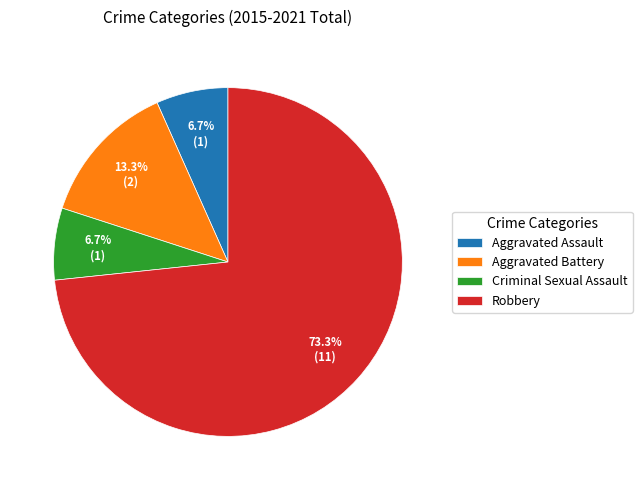

Is there any slice that represents more than half of the pie?

Yes